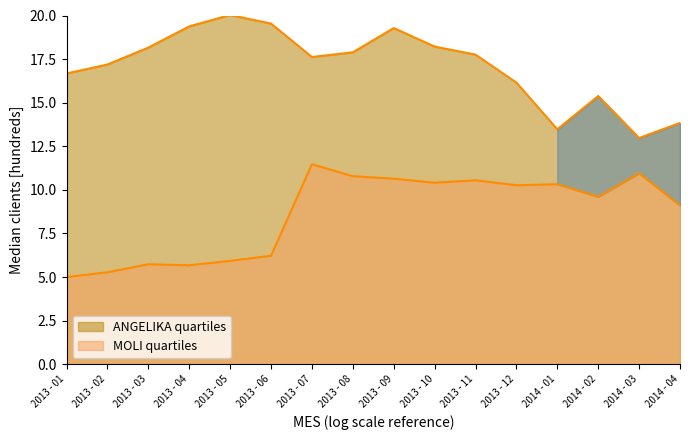

Count the number of data series in this chart.

2